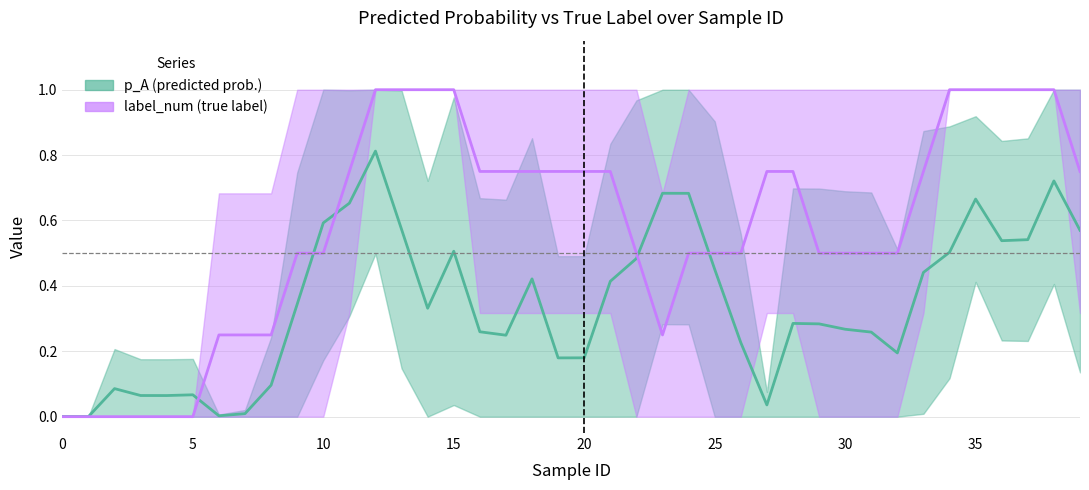

Which series has the largest range (max minus min)?

label_num